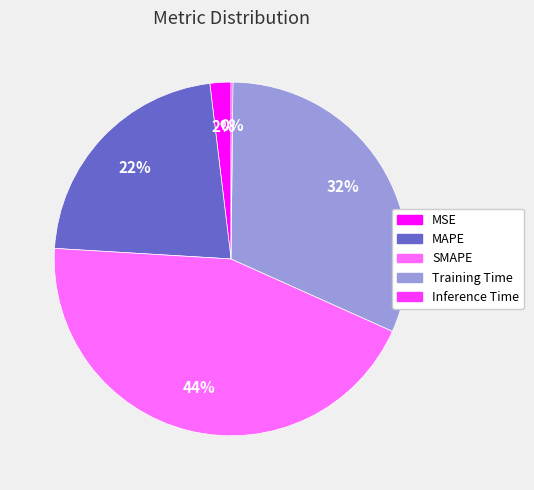

Between Training Time and MSE, which is larger?

Training Time